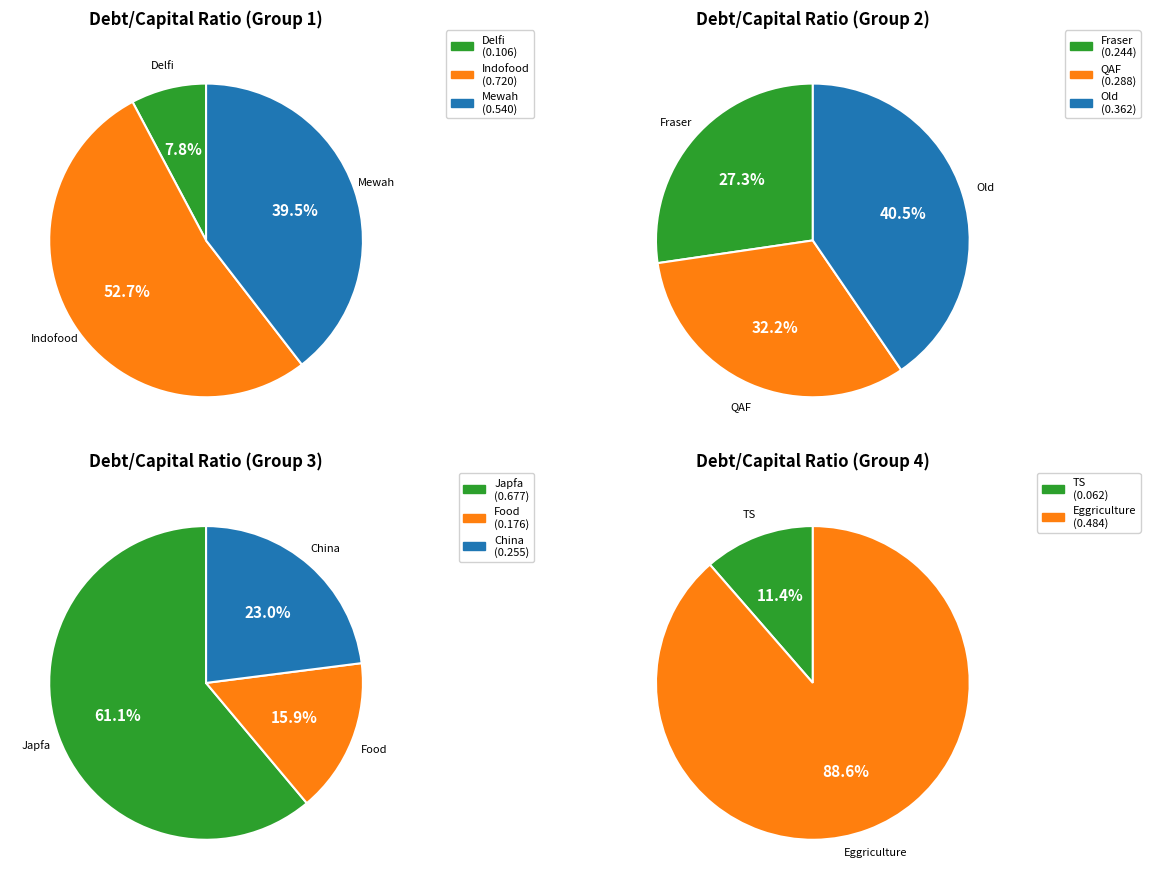

Which slice is the smallest?

TS Wonders Holding